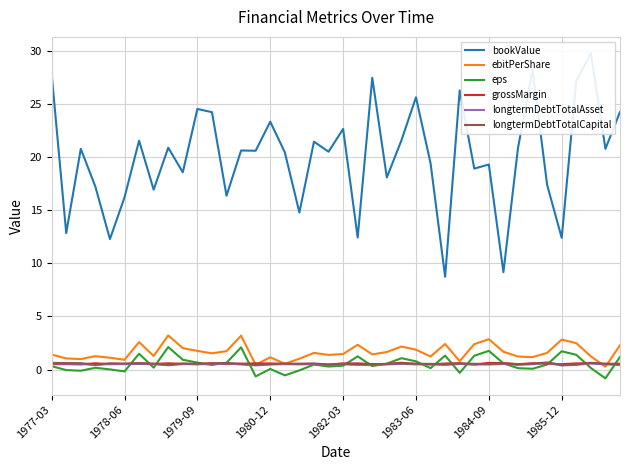

True or false: ebitPerShare and eps cross at least once.

False